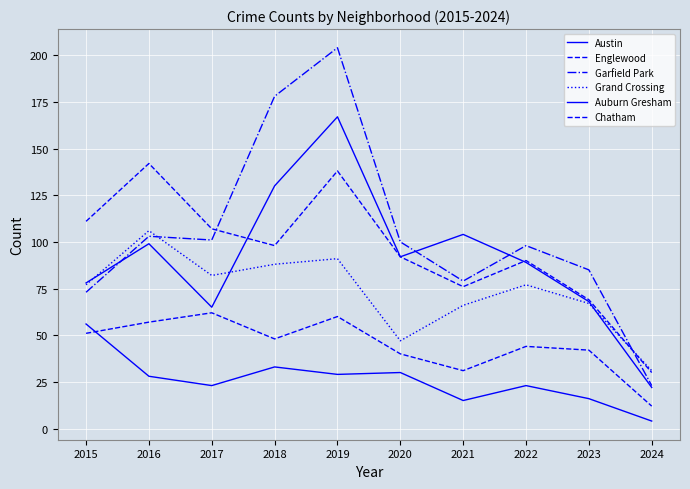

What is the average value of the Chatham series?

45